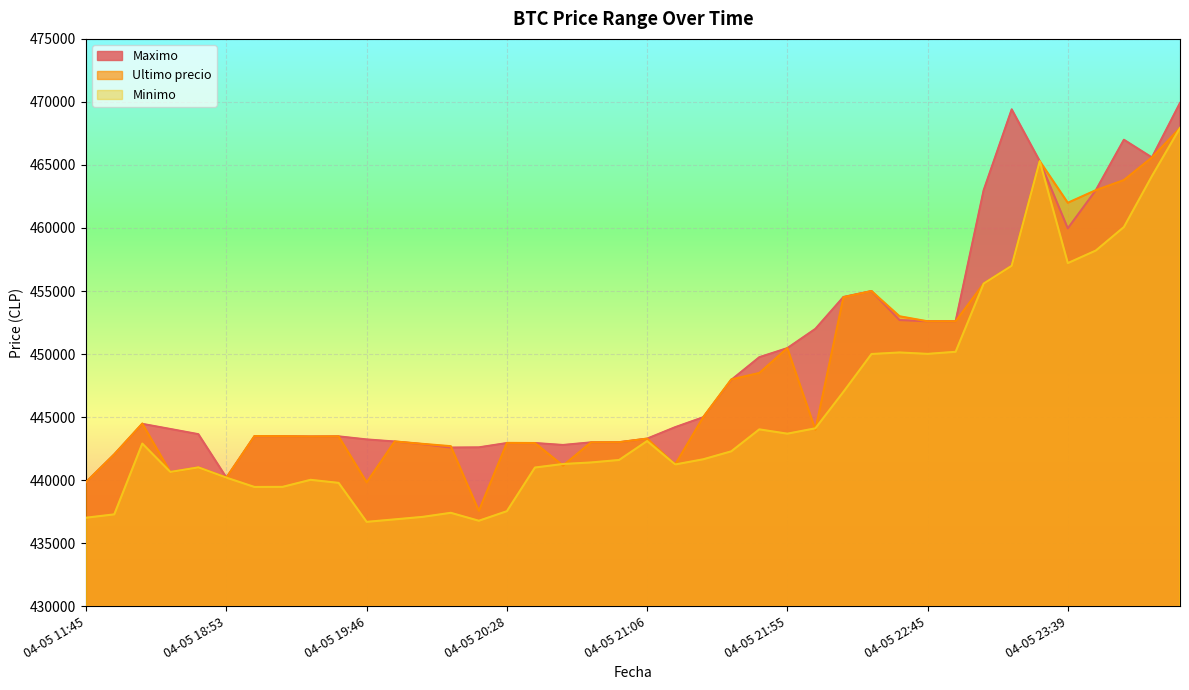

The value of Minimo at 04-05 21:48 is 585389. True or false?

False